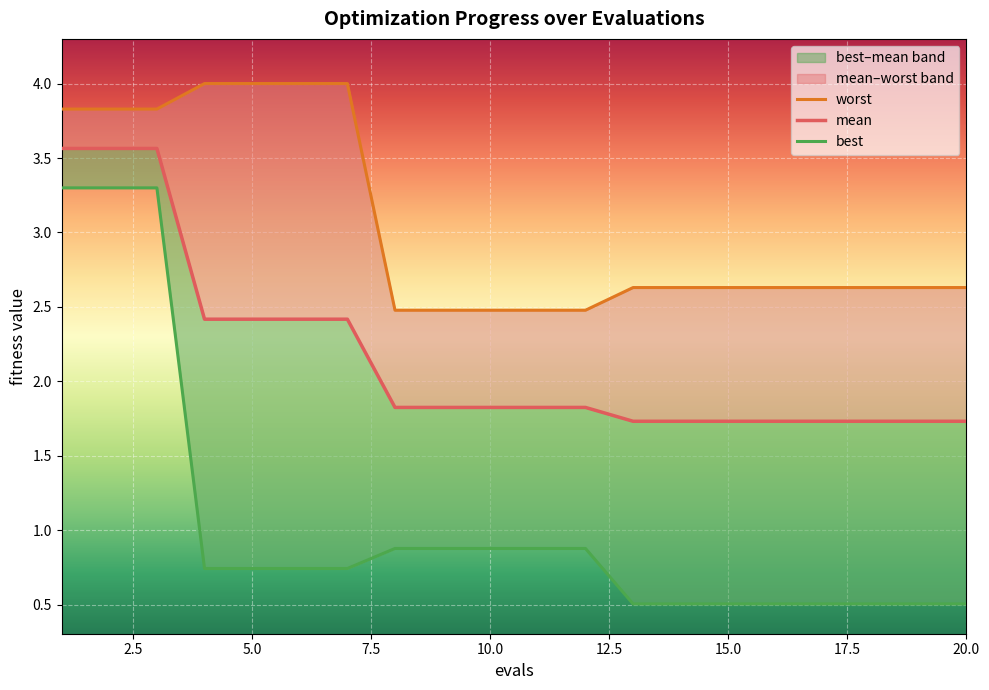

How many lines are shown in the chart?

3